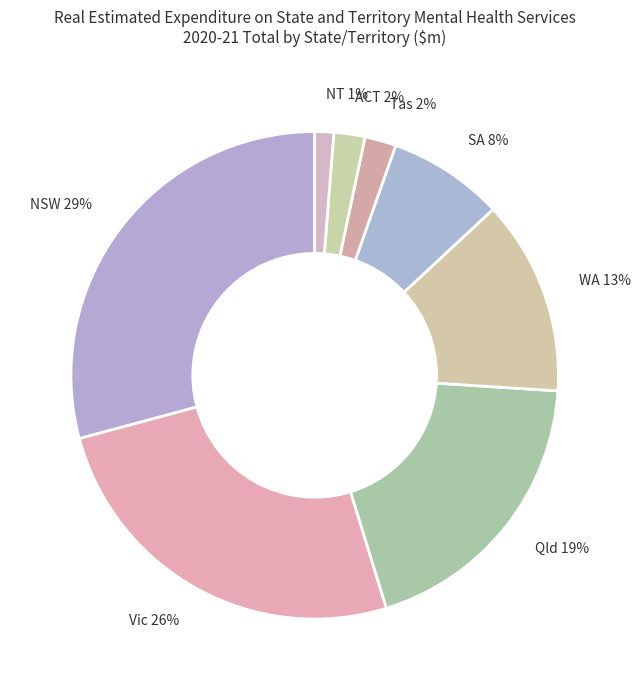

True or false: Vic accounts for 36% of the total.

False